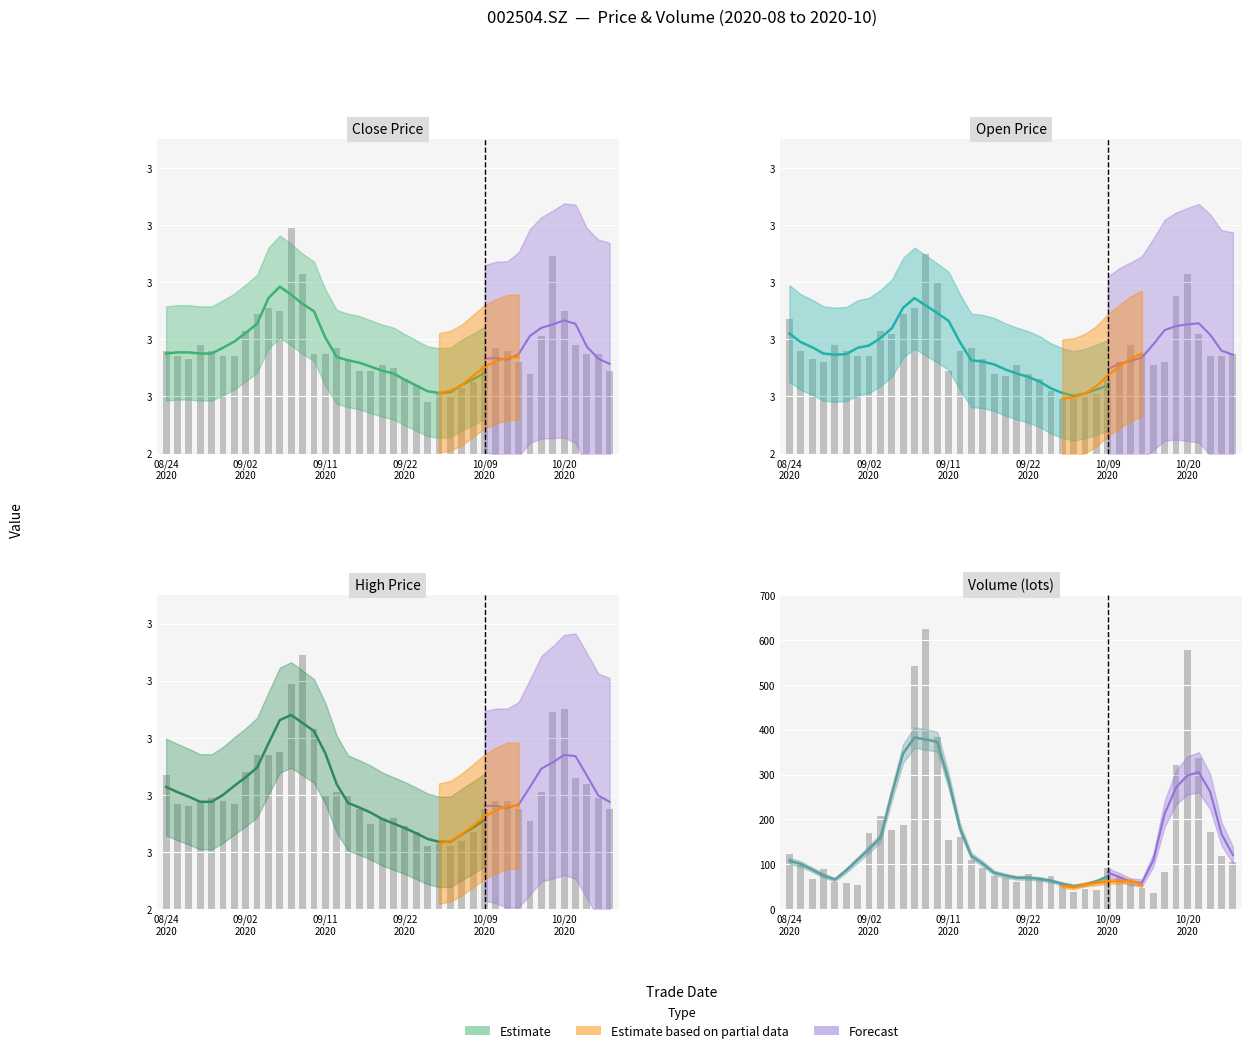

Are the bars horizontal?

No